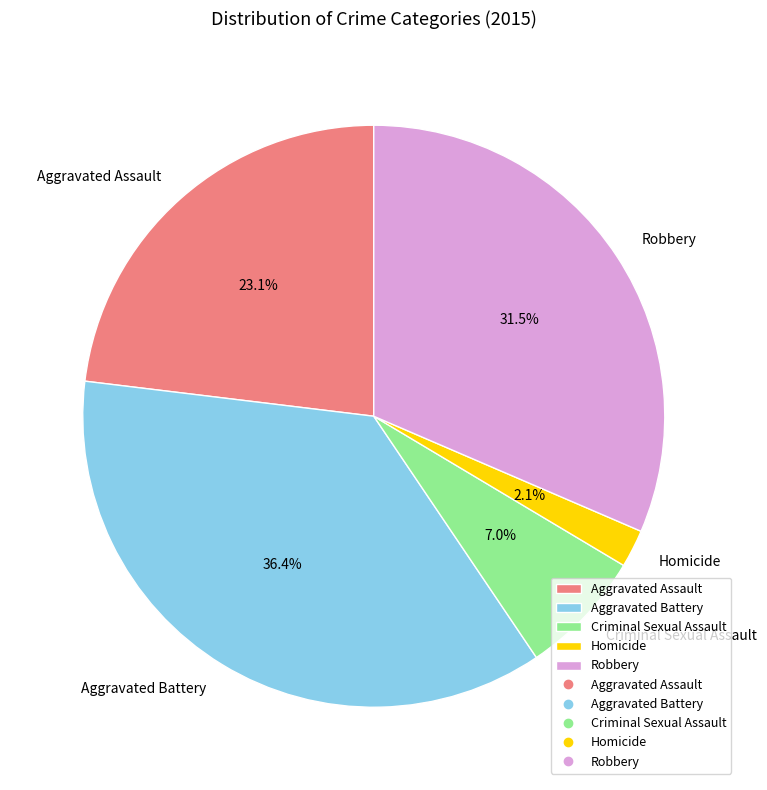

How many slices are in this pie chart?

5